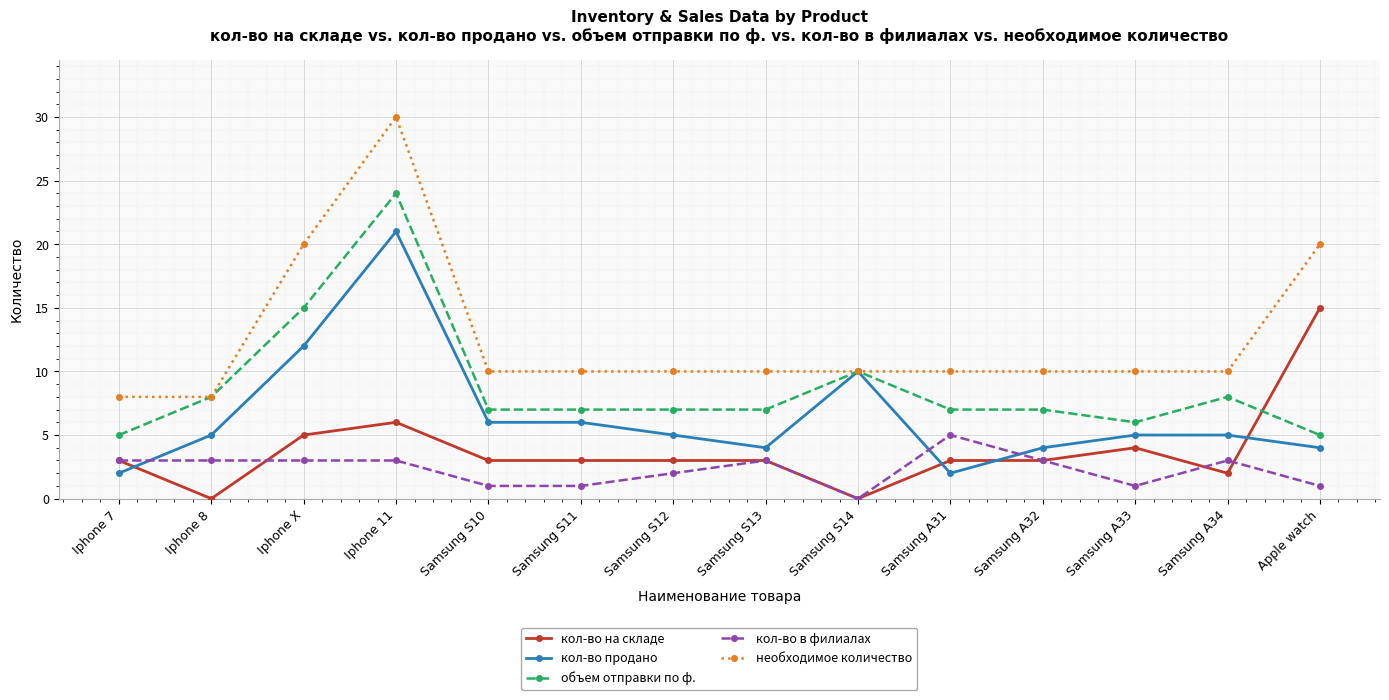

Reading left to right, list all the values displayed in this chart.

кол-во на складе: 3	0	5	6	3	3	3	3	0	3	3	4	2	15
кол-во продано: 2	5	12	21	6	6	5	4	10	2	4	5	5	4
объем отправки по ф.: 5	8	15	24	7	7	7	7	10	7	7	6	8	5
кол-во в филиалах: 3	3	3	3	1	1	2	3	0	5	3	1	3	1
необходимое количество: 8	8	20	30	10	10	10	10	10	10	10	10	10	20